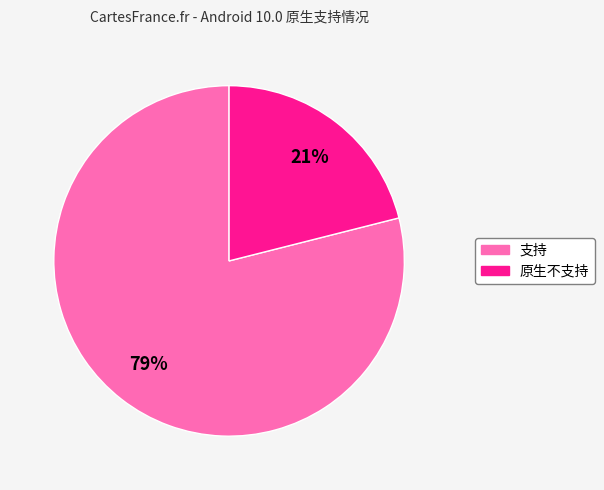

Which slice is the largest?

支持